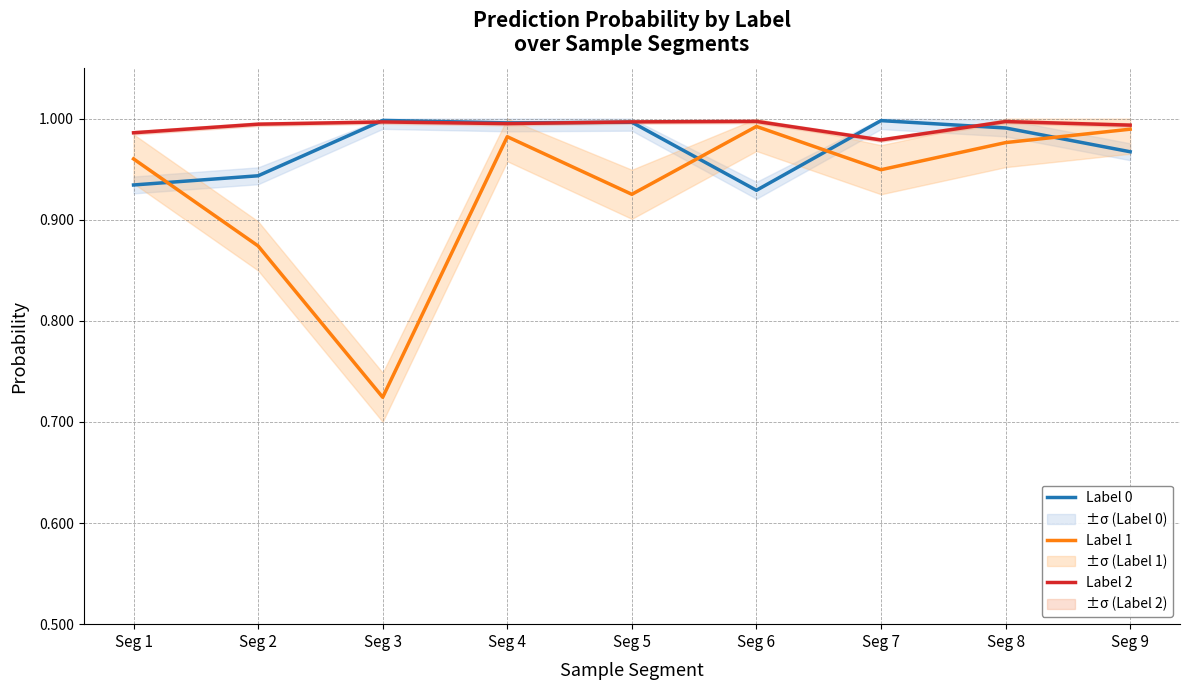

After their last crossing, which series has the higher values: Label 2 or Label 0?

Label 2